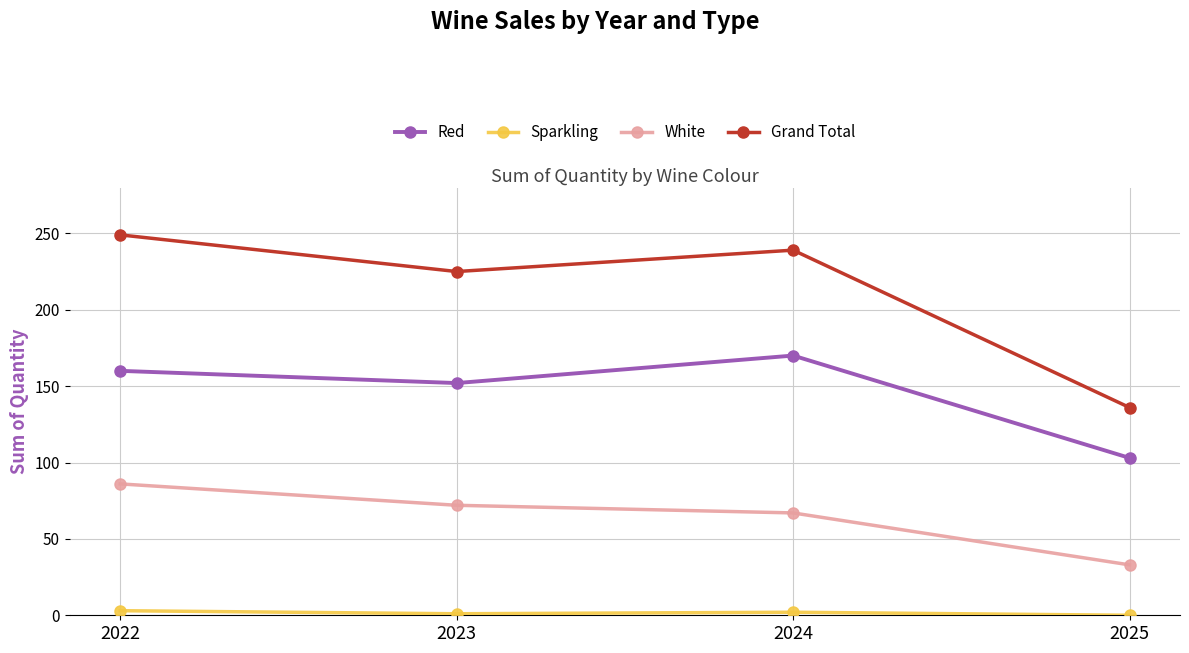

At which category is the sum across all series the highest?

2022